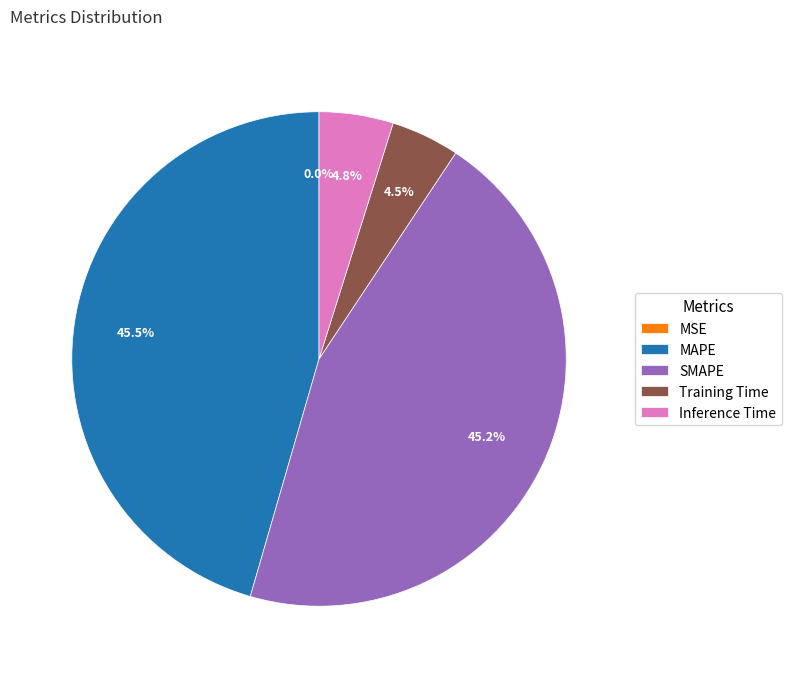

Is there a majority slice in this chart?

No